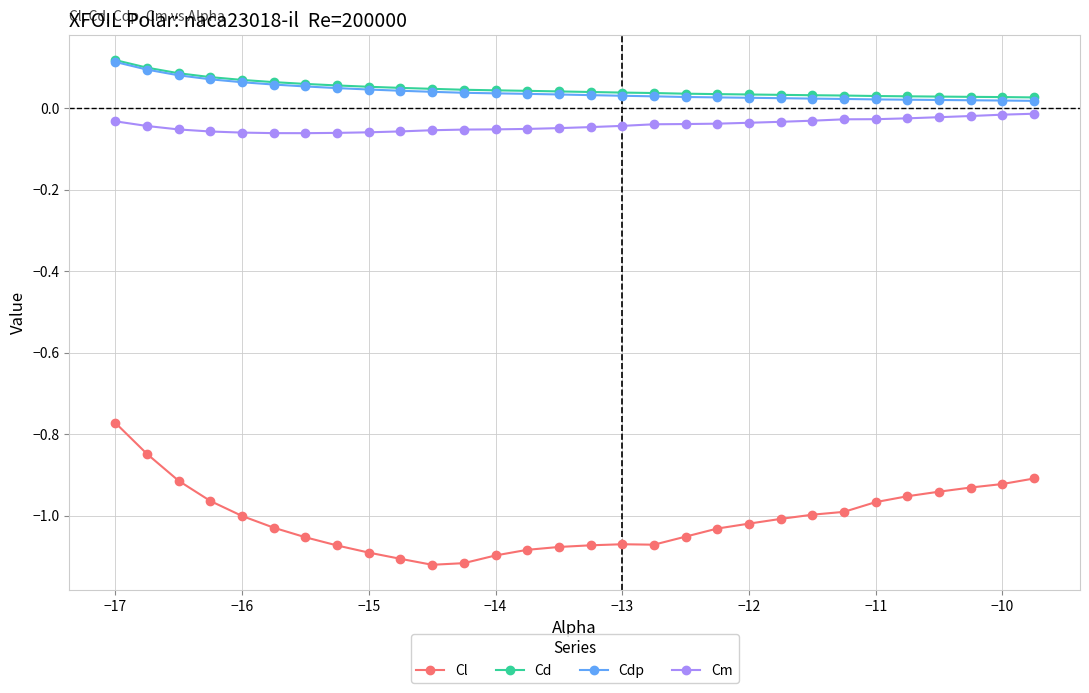

At how many categories does at least one series exceed 0?

30